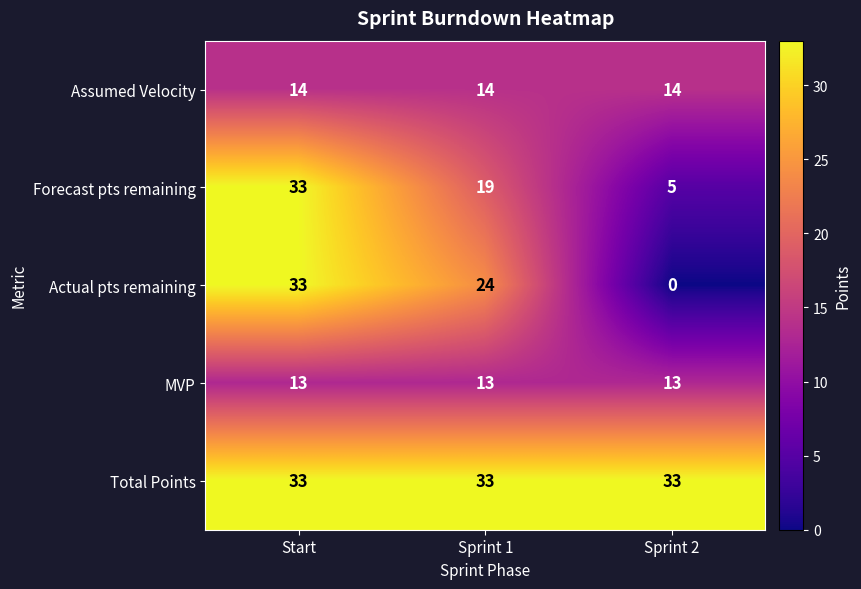

Between Start and Sprint 2, which series saw the biggest shift?

Actual pts remaining